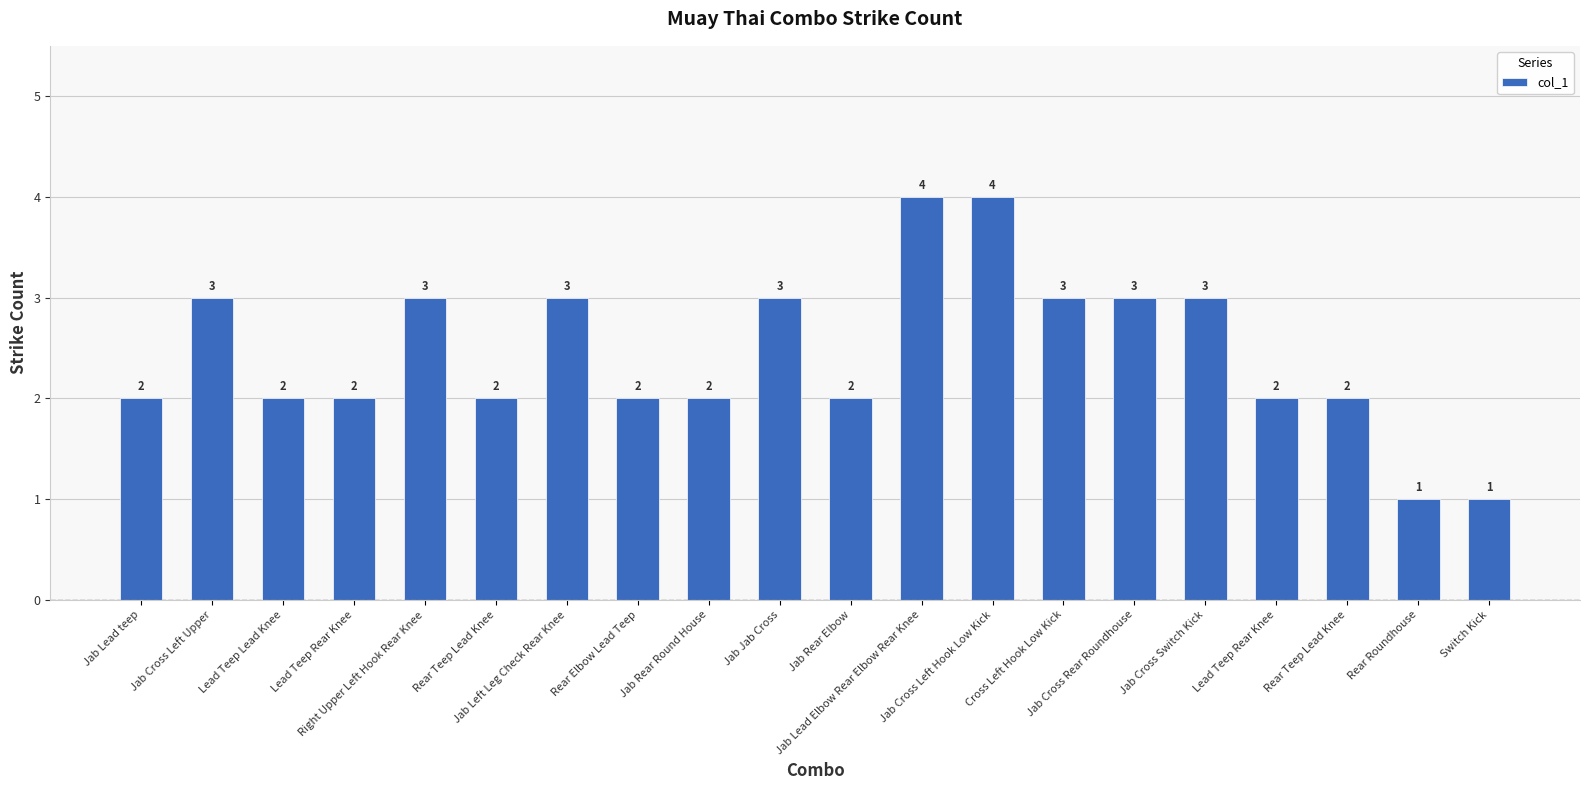

Which category has the highest value across all series?

Jab Lead Elbow Rear Elbow Rear Knee